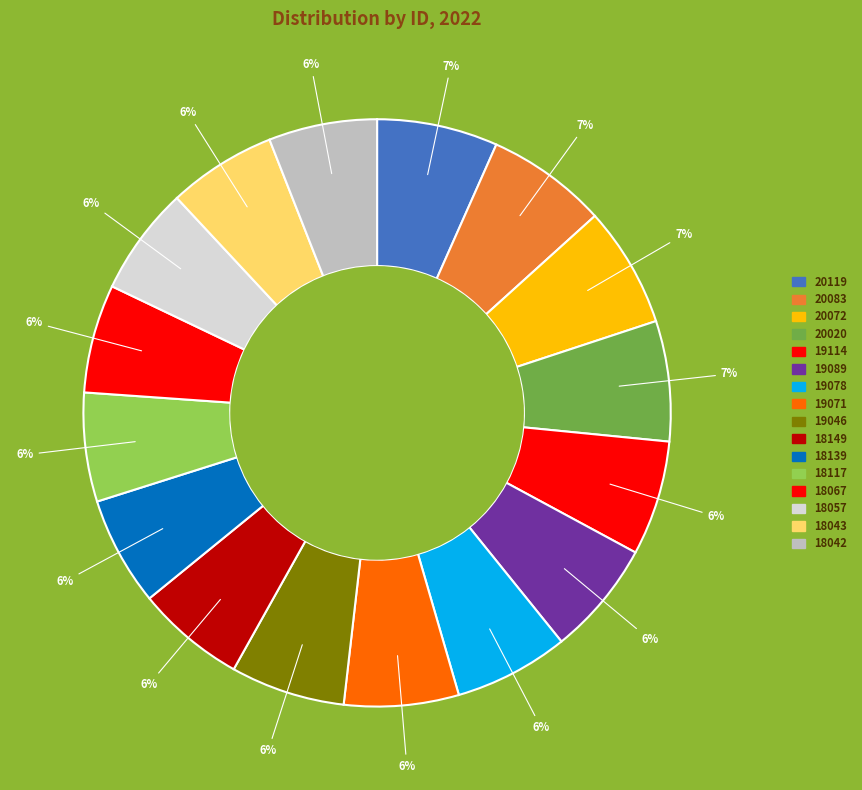

Between 20083 and 19114, which is larger?

20083